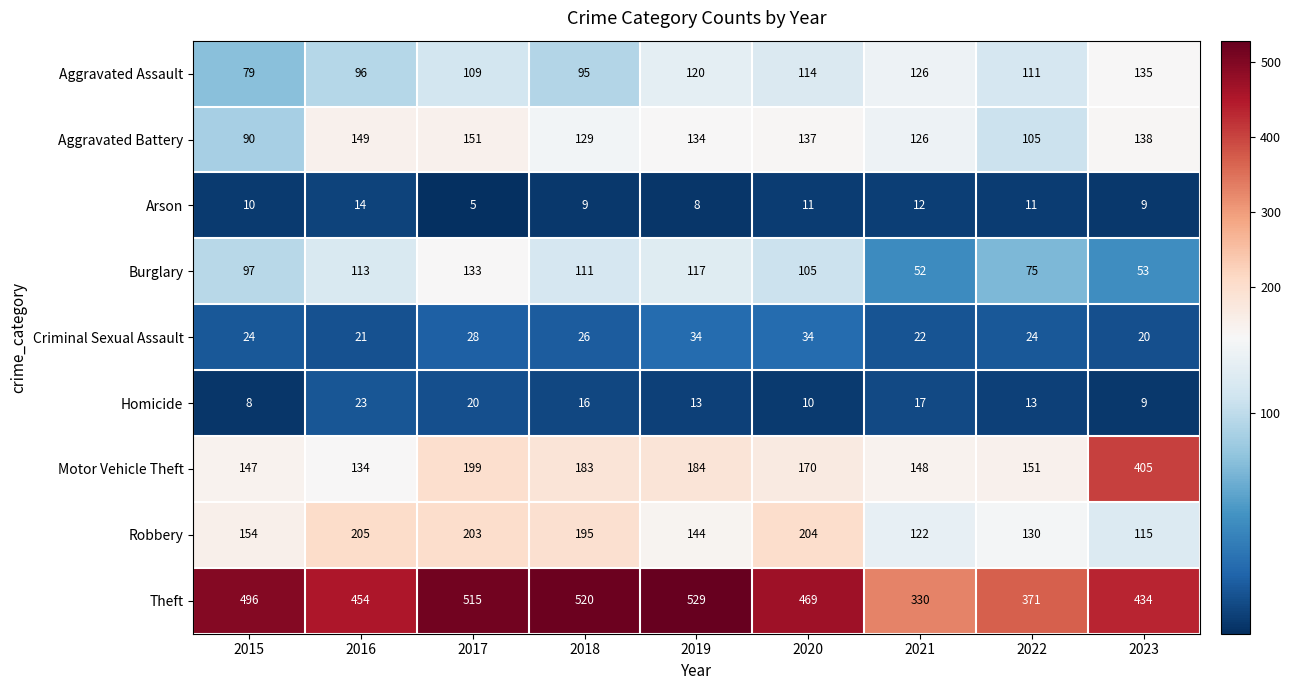

What is the total value across all series at 2021?

955